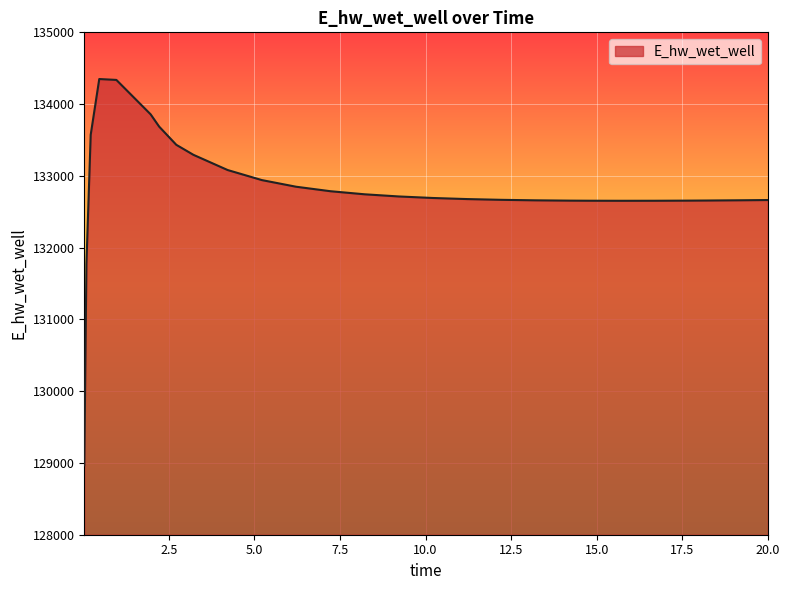

What is the greatest value displayed?

134349.3